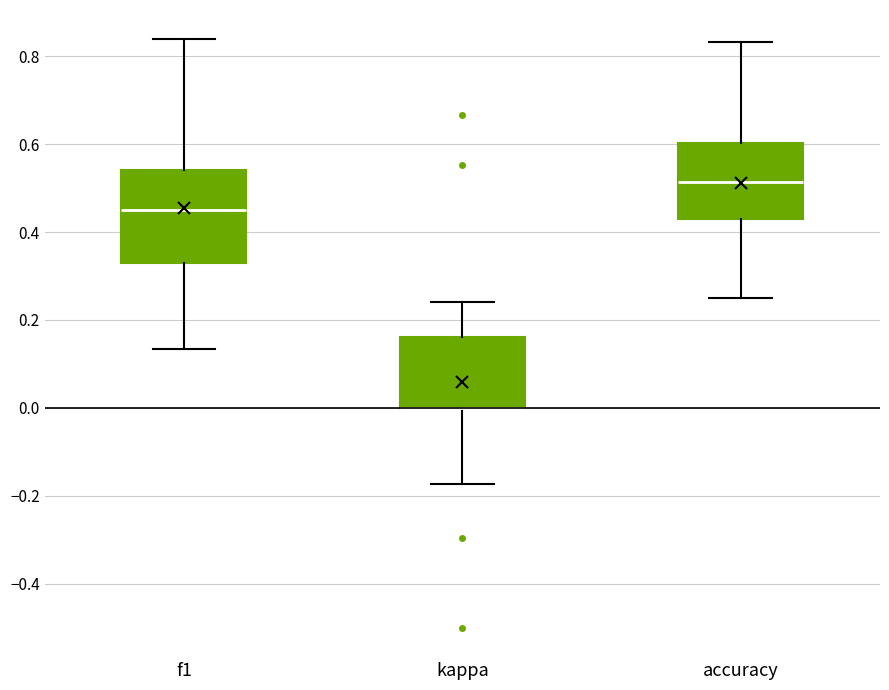

Reading left to right, read every box against the y-axis: the position of its median line, the range the box covers, and the ends of its whiskers. The values are not printed on the chart, so give them approximately, as read against the axis.

f1: median 0.46, box 0.34 to 0.54, whiskers 0.14 to 0.84
kappa: median 0.00 (drawn on the box's lower edge), box 0.00 to 0.16, whiskers -0.18 to 0.24
accuracy: median 0.52, box 0.42 to 0.60, whiskers 0.26 to 0.84